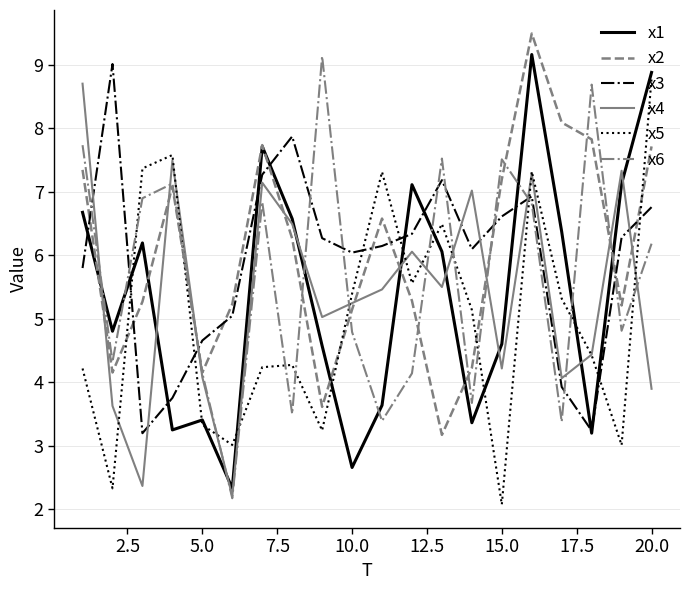

Which series ends up on top after the final intersection of x6 and x4?

x6